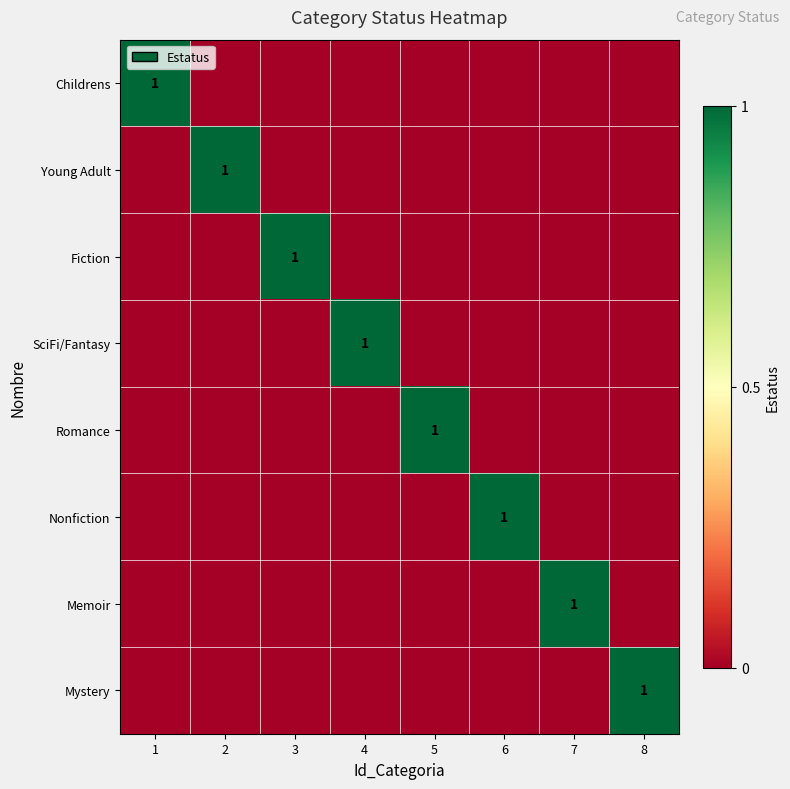

True or false: Fiction has a value of 1 at 3.

True